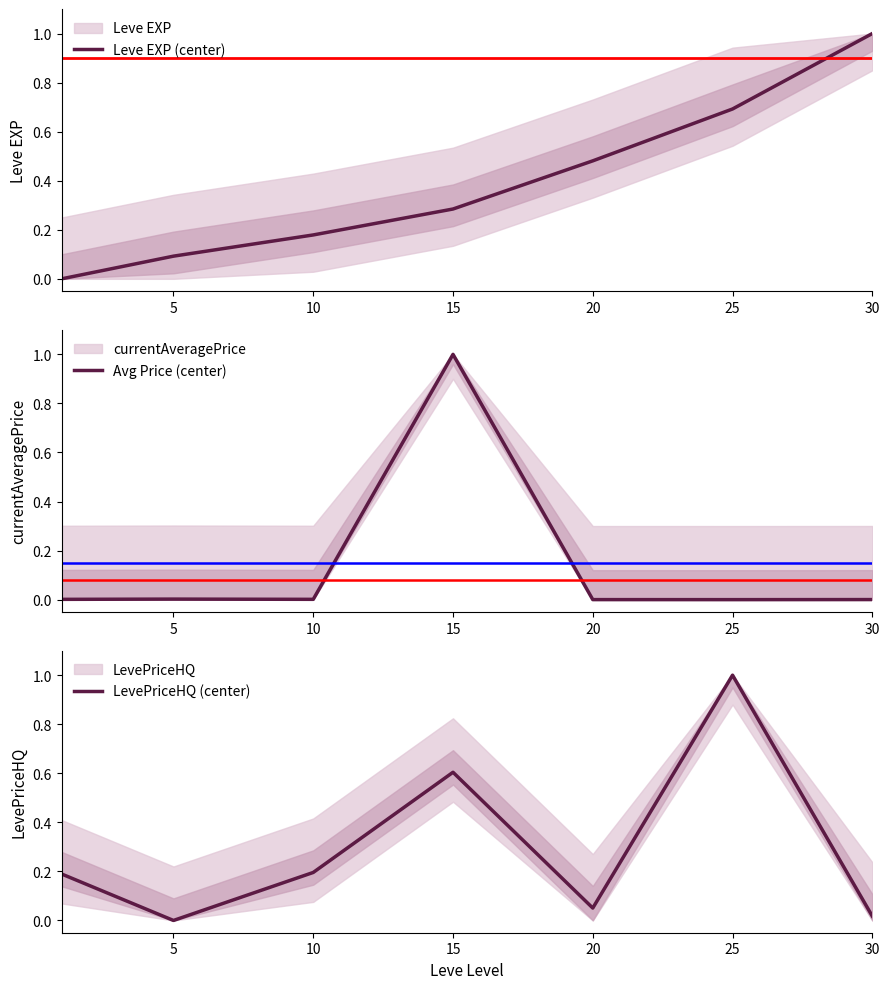

List the series in order of their overall mean, lowest first.

Avg Price (center), LevePriceHQ (center), Leve EXP (center)